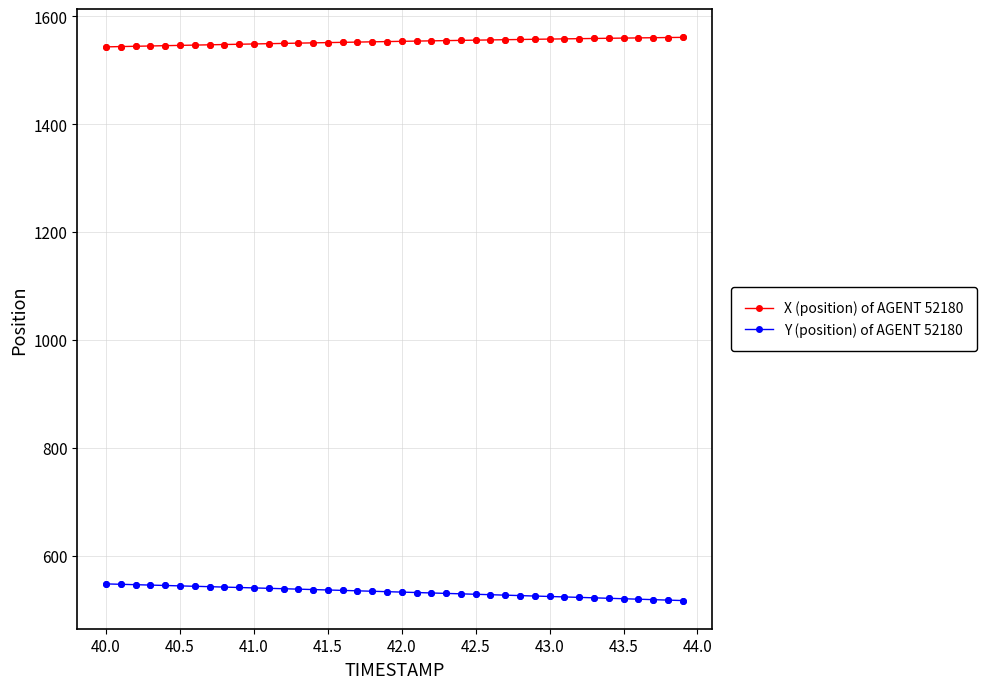

List the series in order of their peak value, lowest first.

Y (position) of AGENT 52180, X (position) of AGENT 52180